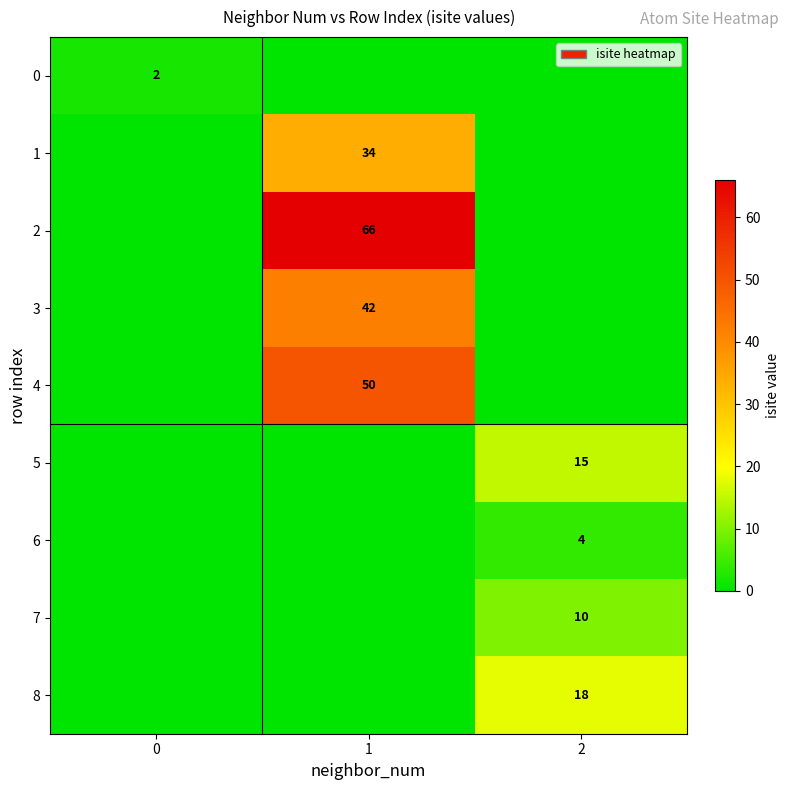

What is the spread (max minus min) of values at 2?

18